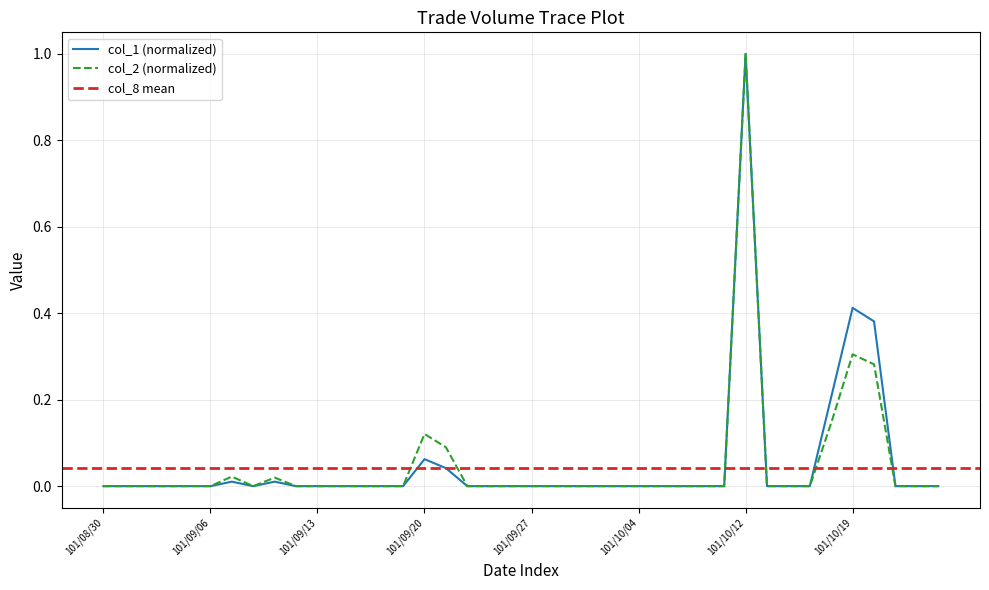

Reading left to right, transcribe all the data shown in this chart.

col_1: 0.0	0.0	0.0	0.0	0.0	0.0	0.0	0.0	0.0	0.0	0.0	0.0	0.0	0.0	0.0	0.1	0.0	0.0	0.0	0.0	0.0	0.0	0.0	0.0	0.0	0.0	0.0	0.0	0.0	0.0	1.0	0.0	0.0	0.0	0.2	0.4	0.4	0.0	0.0	0.0
col_2: 0.0	0.0	0.0	0.0	0.0	0.0	0.0	0.0	0.0	0.0	0.0	0.0	0.0	0.0	0.0	0.1	0.1	0.0	0.0	0.0	0.0	0.0	0.0	0.0	0.0	0.0	0.0	0.0	0.0	0.0	1.0	0.0	0.0	0.0	0.1	0.3	0.3	0.0	0.0	0.0